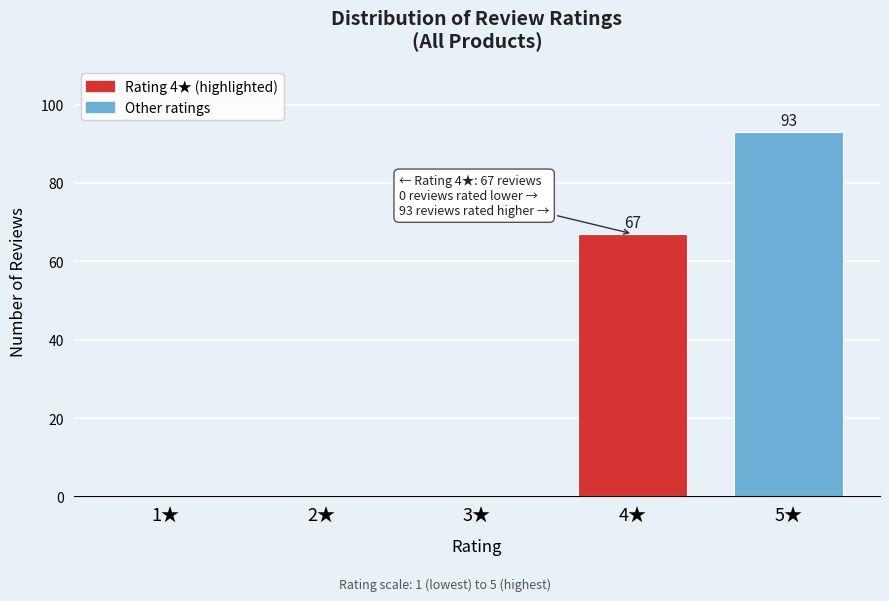

Reading right to left, what are all the values shown in this chart?

5★=93	4★=67	3★=0	2★=0	1★=0